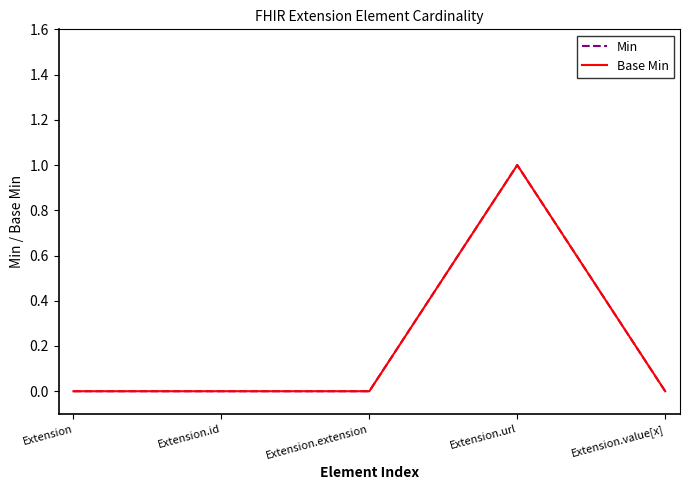

True or false: Base Min and Min intersect in this chart.

False